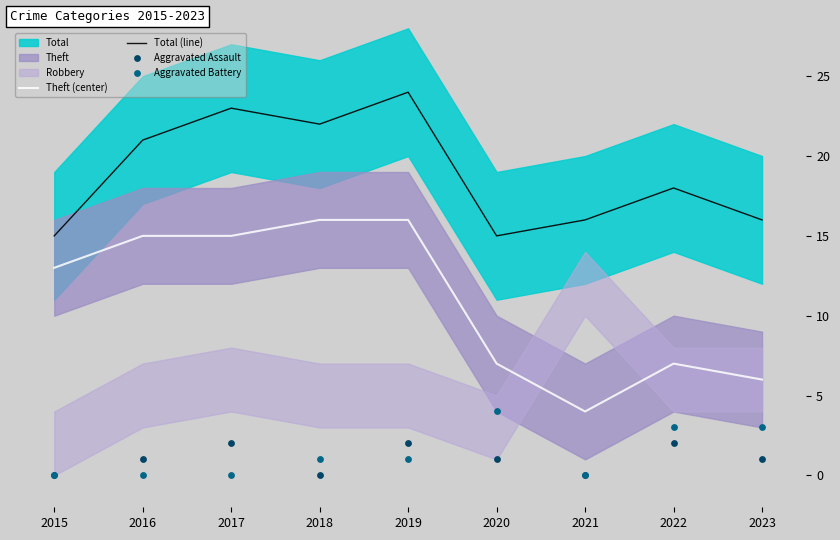

Which series has the widest spread of Y values?

Theft (center)